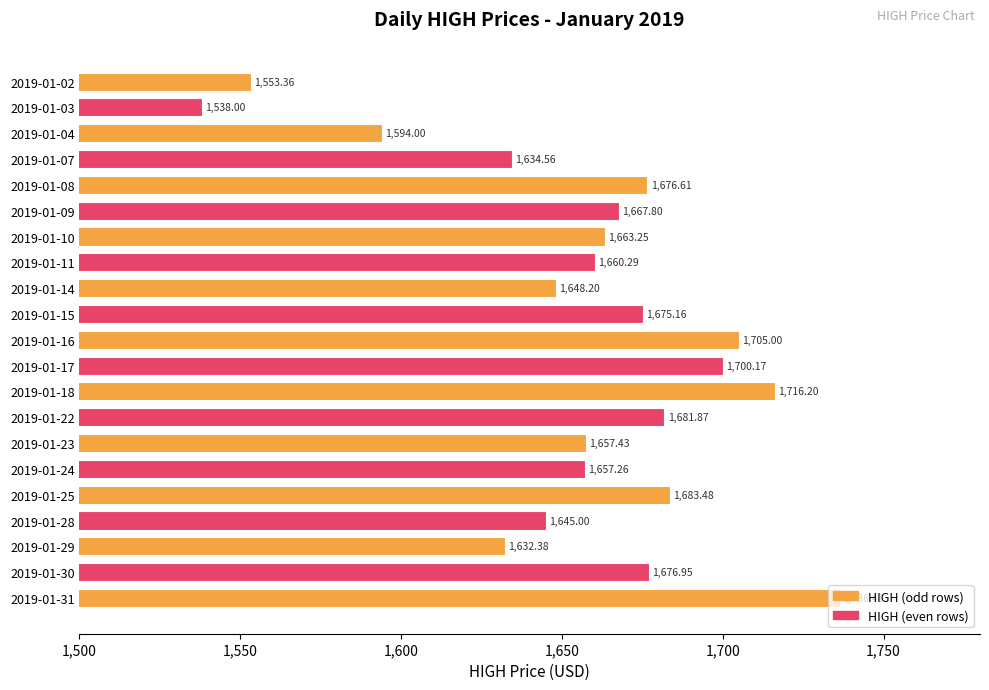

What is the average value?

1657.3